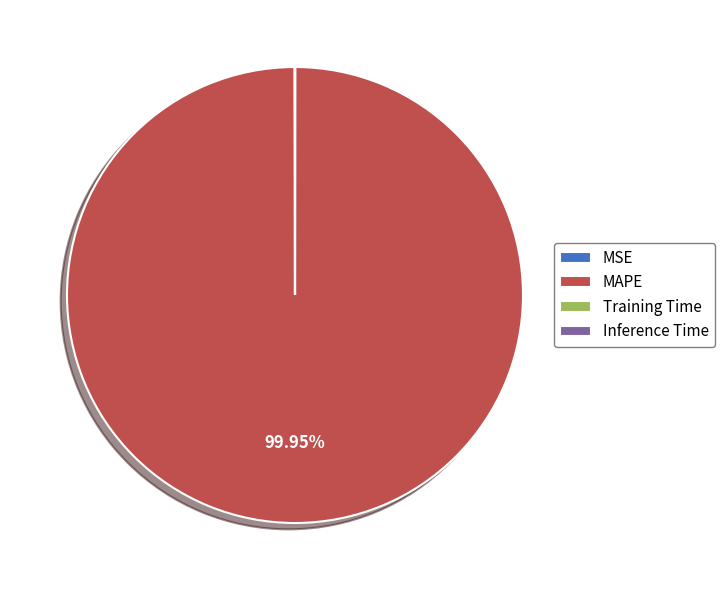

Which category has the biggest portion of the pie?

MAPE